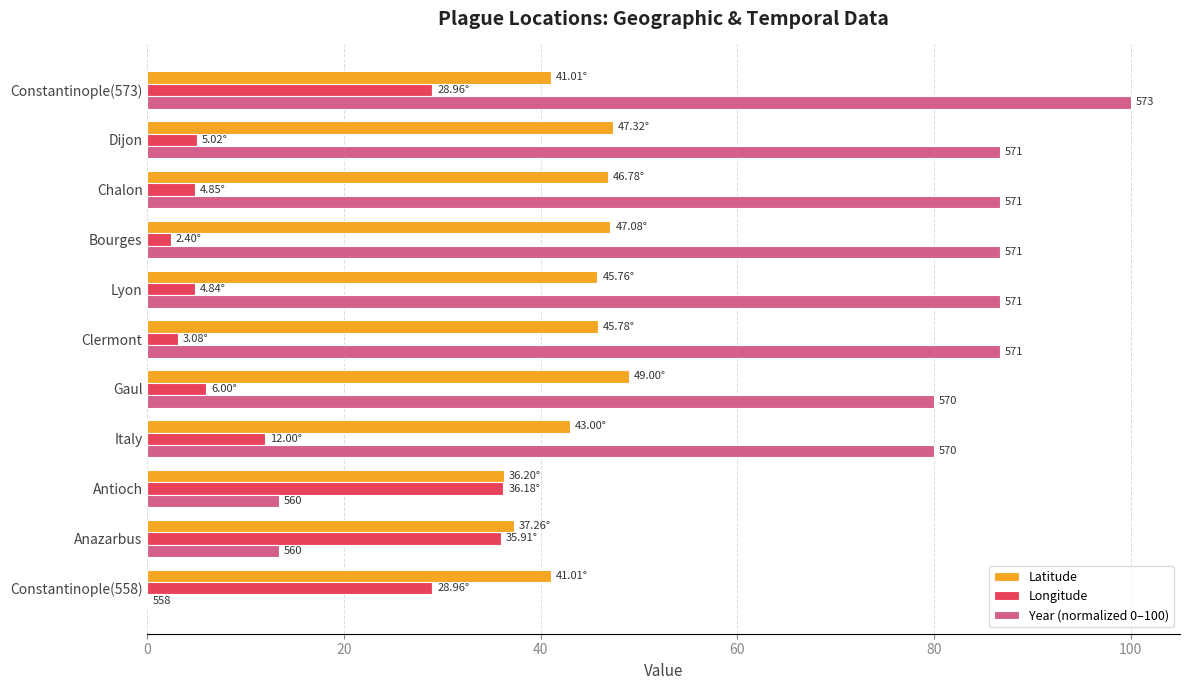

At which label is Longitude closest to 19?

Italy